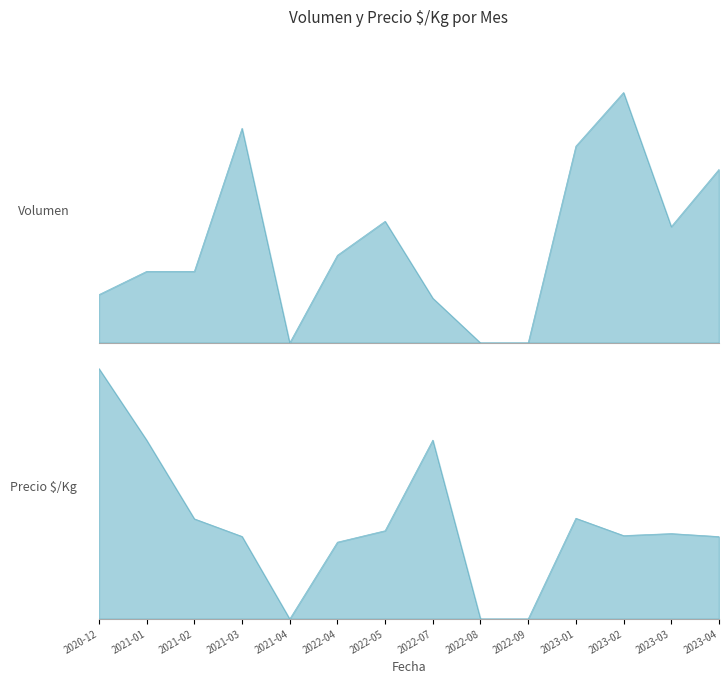

Which label corresponds to the smallest value in the chart?

2021-04